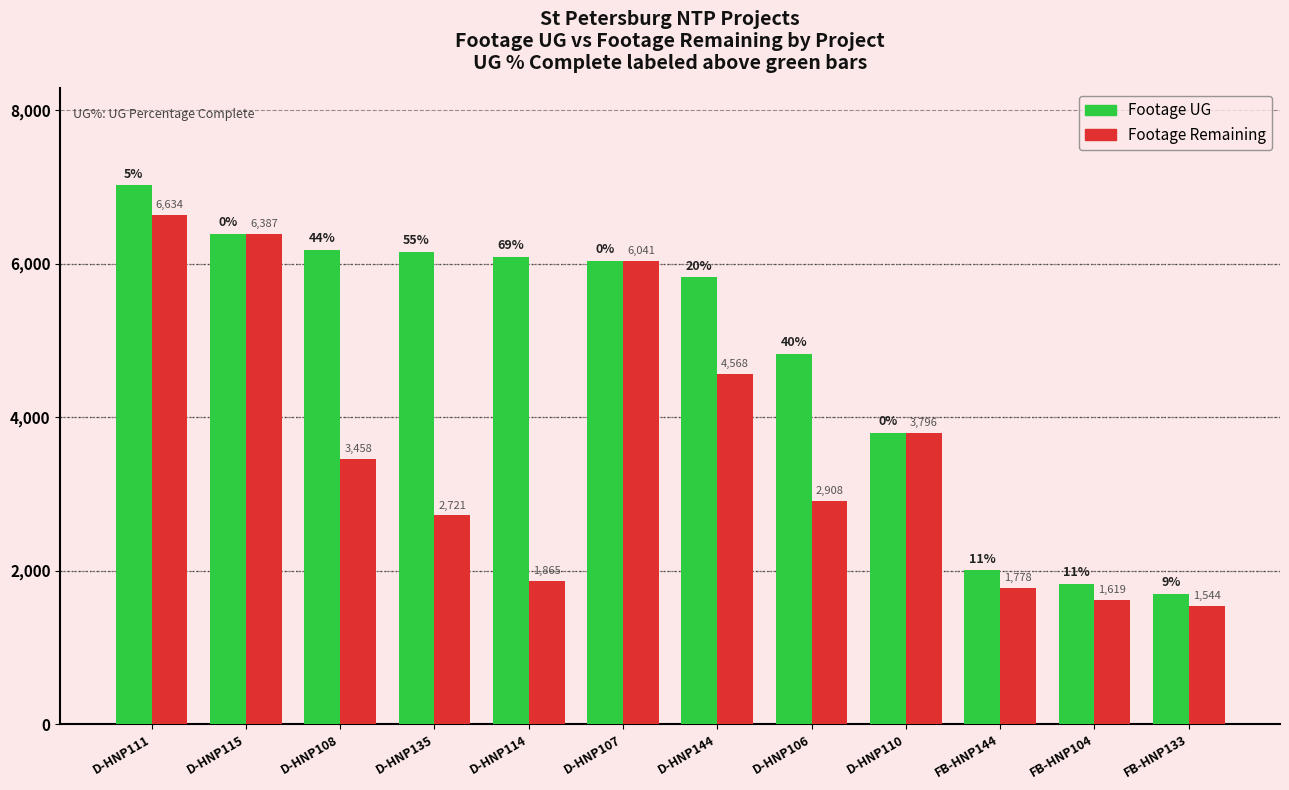

What is the sum of the Footage UG values at D-HNP115 and D-HNP110?

10183